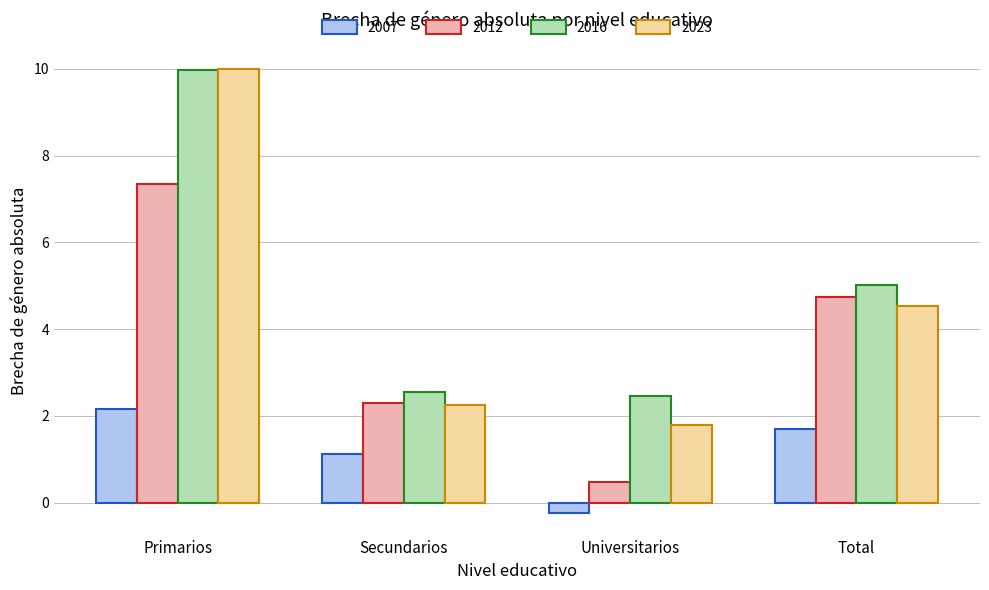

At which category is the sum across all series the highest?

Primarios